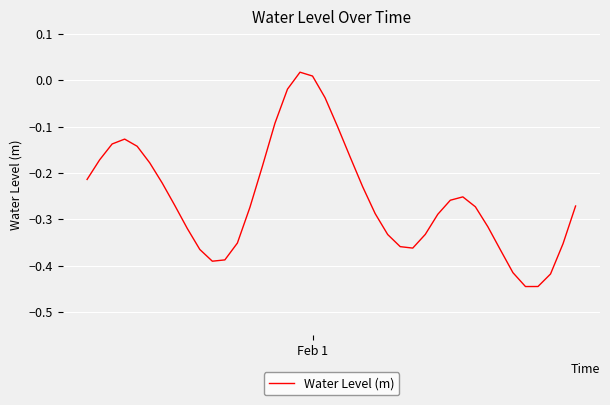

What is the sum of all values?

-10.1